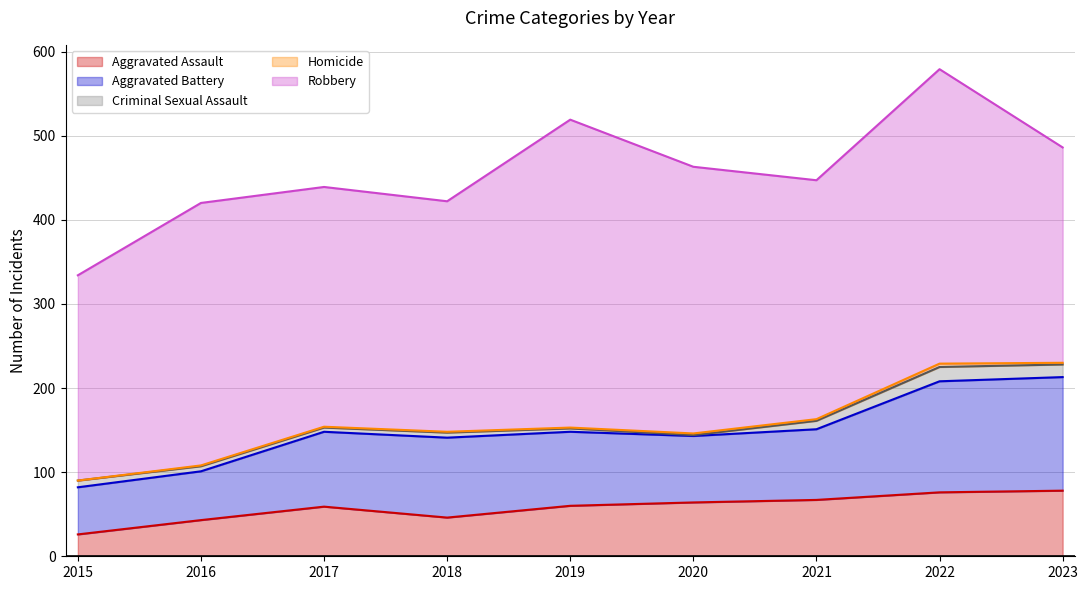

How many lines are shown in the chart?

5